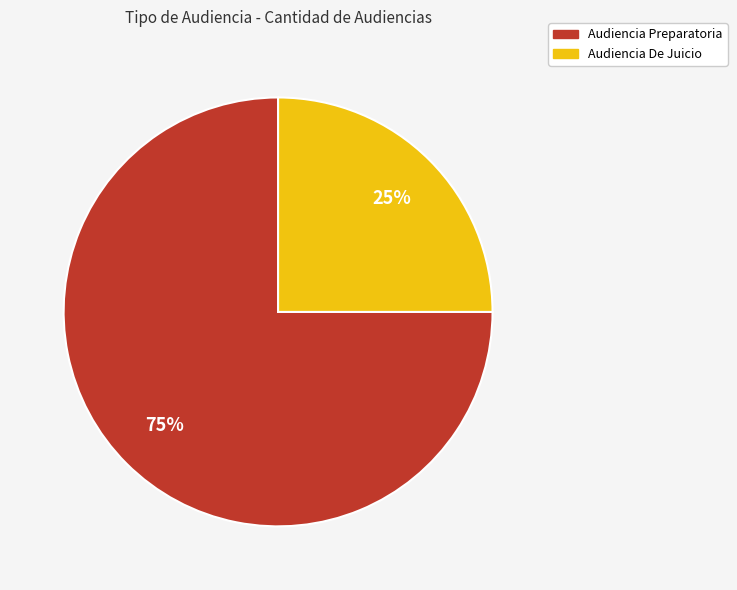

To the nearest percent, what is the difference between the largest and smallest slice percentages?

50%